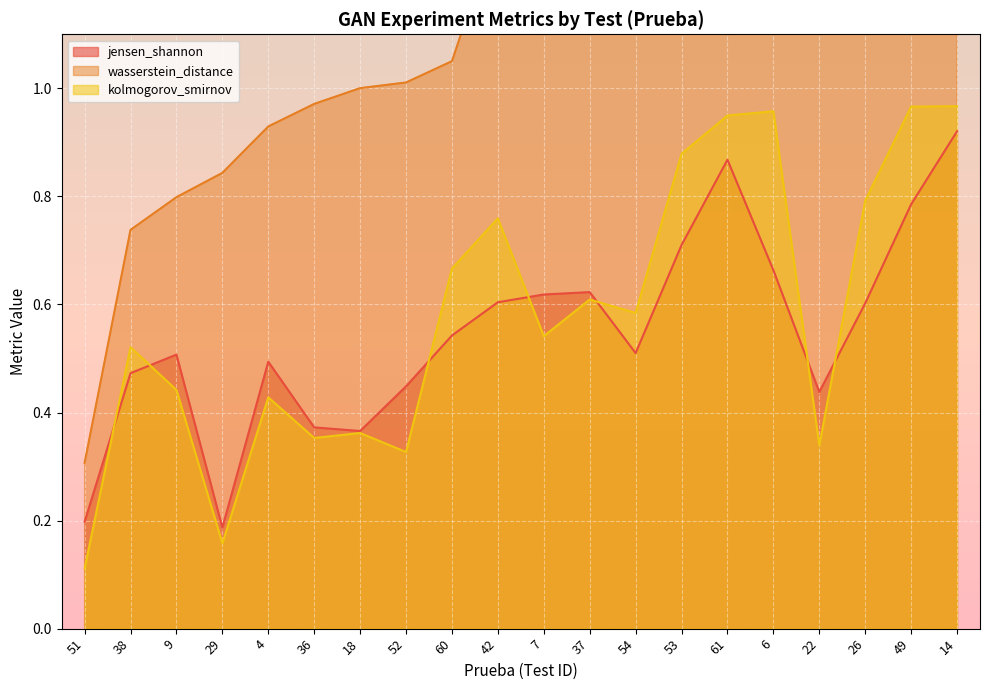

True or false: wasserstein_distance has a value of 0.2 at 38.

False